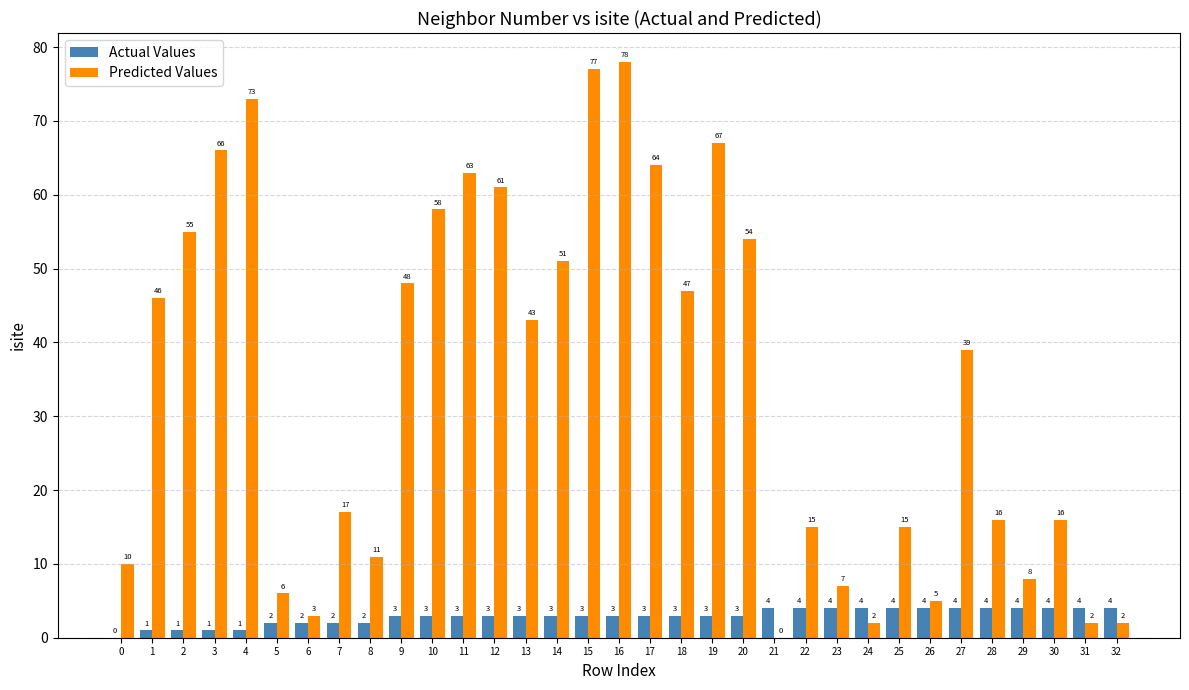

What is the greatest value displayed?

78